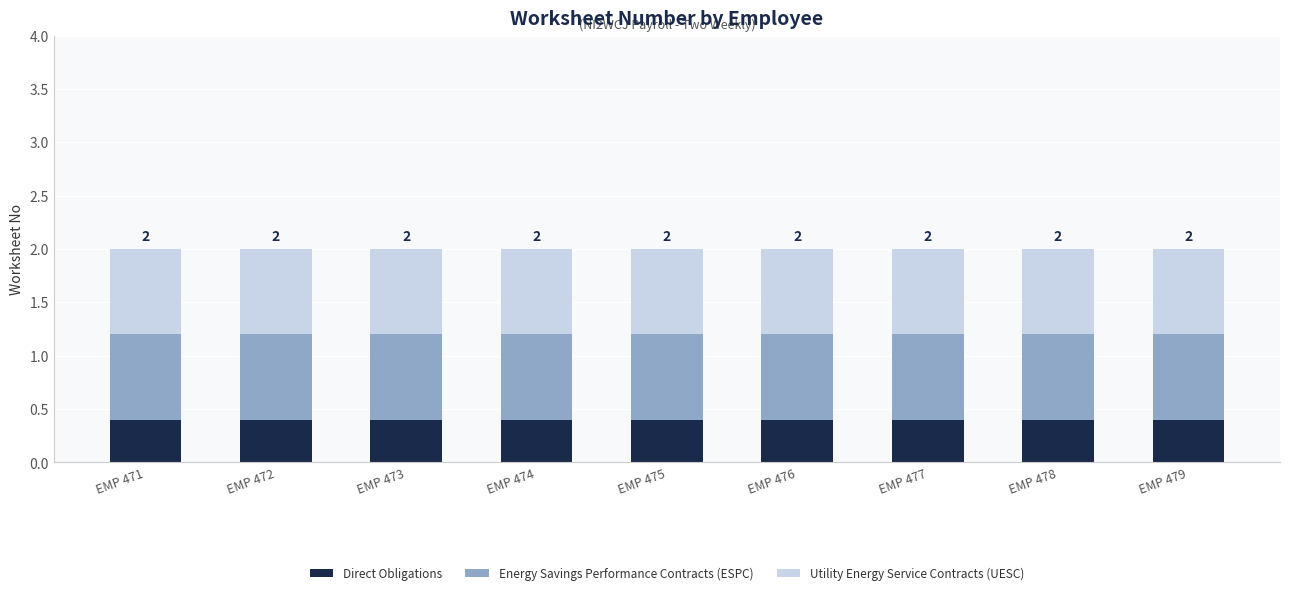

What is the minimum value for Direct Obligations?

0.4